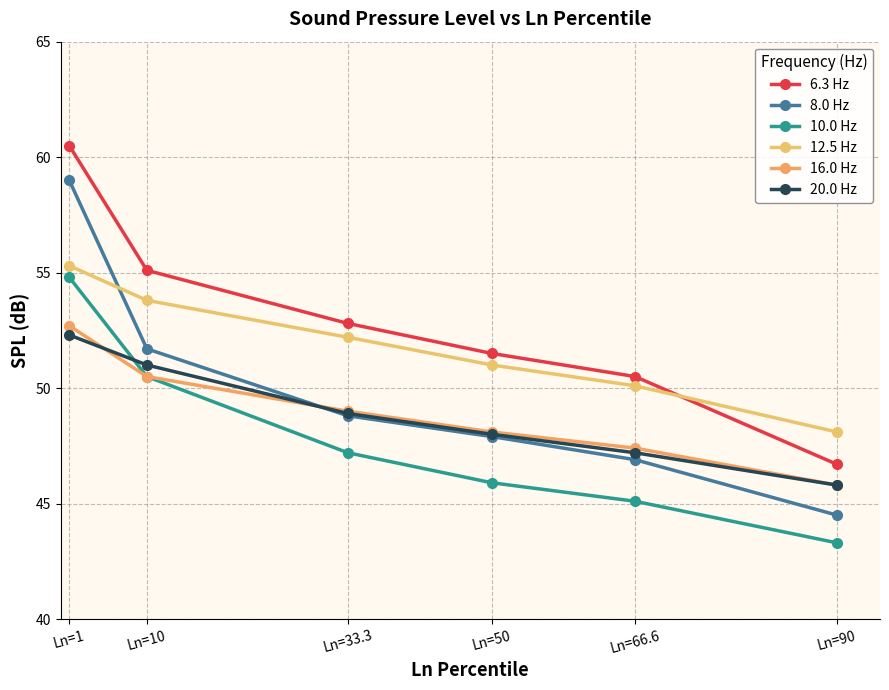

Read the 10.0 Hz value at Ln=50.

45.9